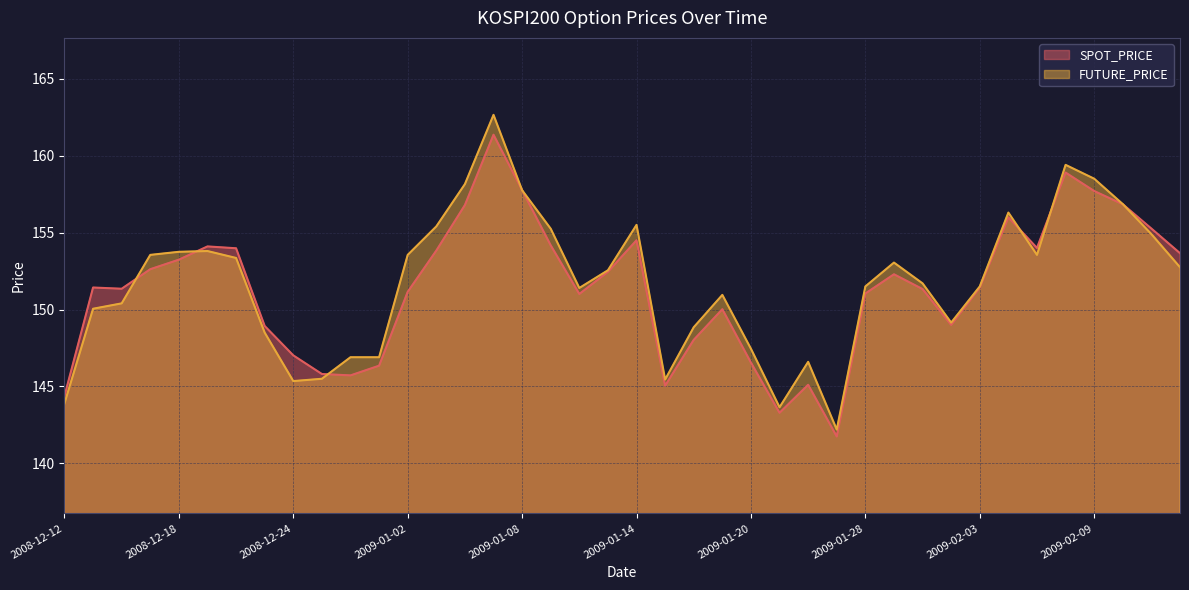

How many lines are shown in the chart?

2